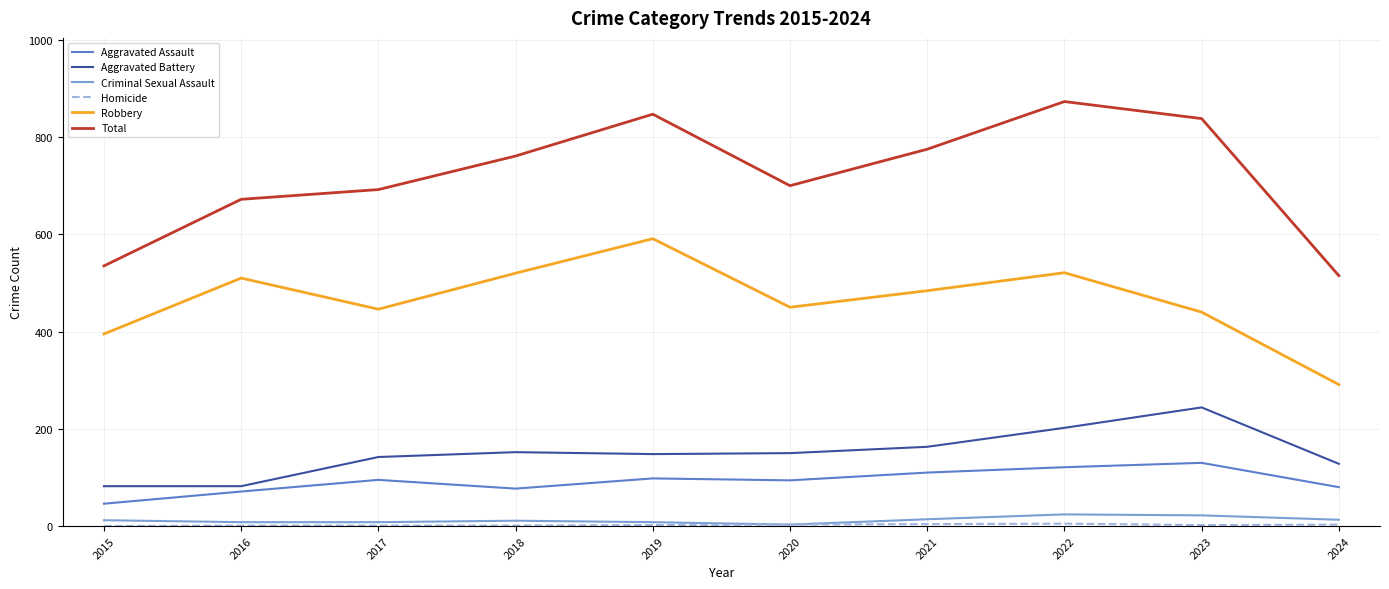

True or false: Total has a value of 873 at 2022.

True